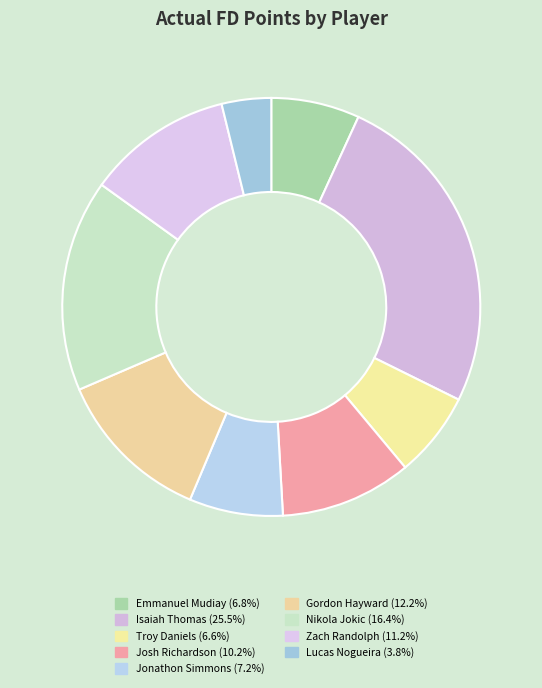

Does Nikola Jokic account for over 50% of the chart?

No